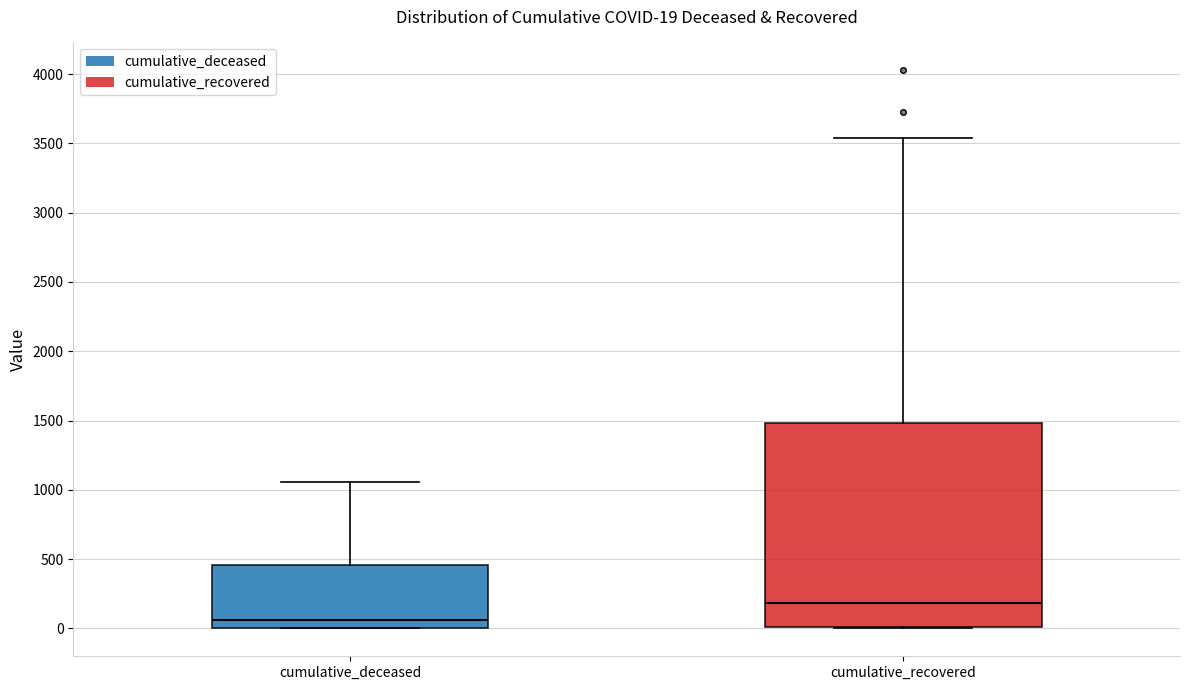

Which box has the highest median line?

cumulative_recovered